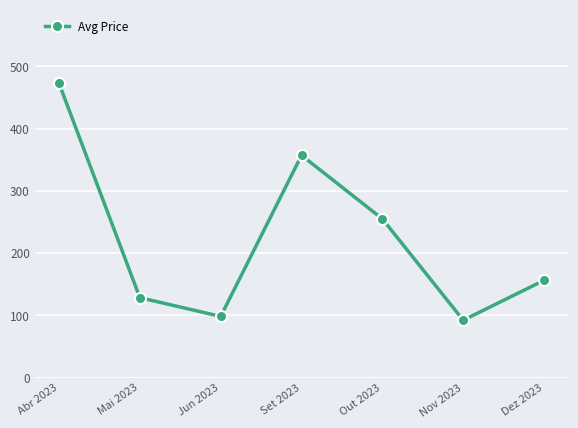

What is the difference between the second highest and minimum values?

264.9